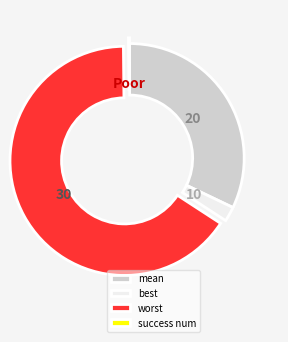

Which slice is the largest?

worst